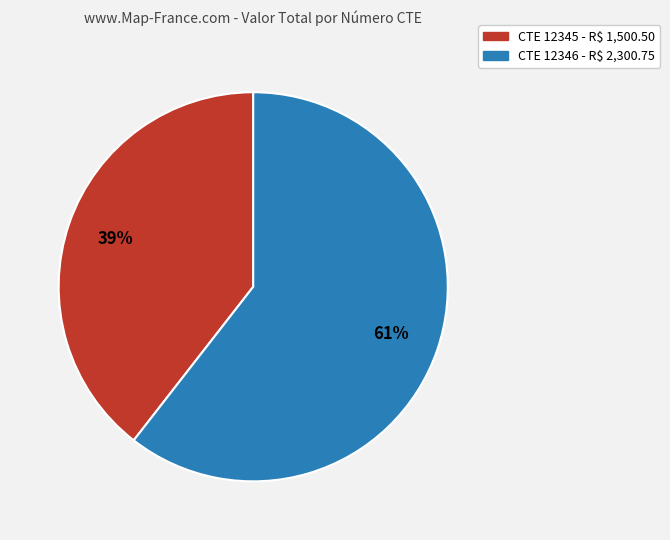

To the nearest percent, what is the average slice percentage?

50%